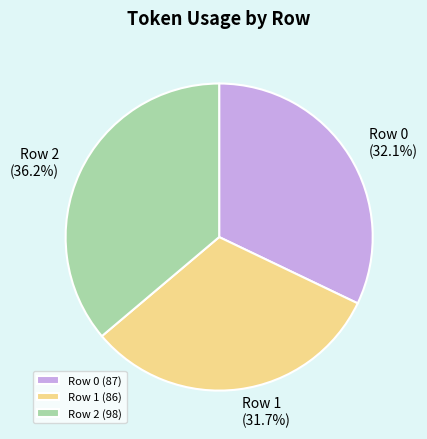

What is the ratio of the value at Row 2 to the value at Row 0?

1.1